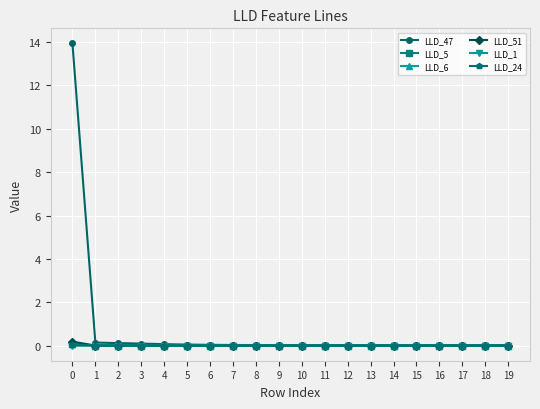

Is it true that LLD_1 equals 0.0 at 7?

True